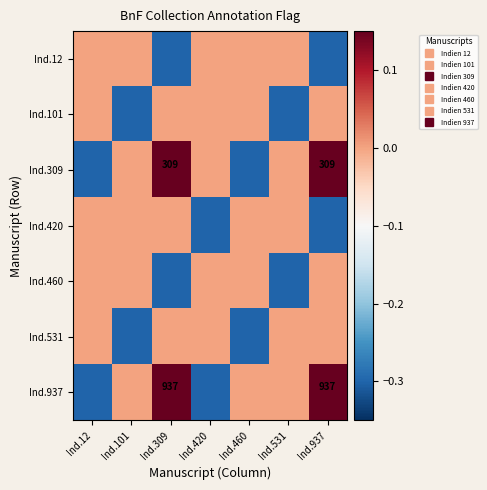

At how many categories does at least one series exceed 0?

2